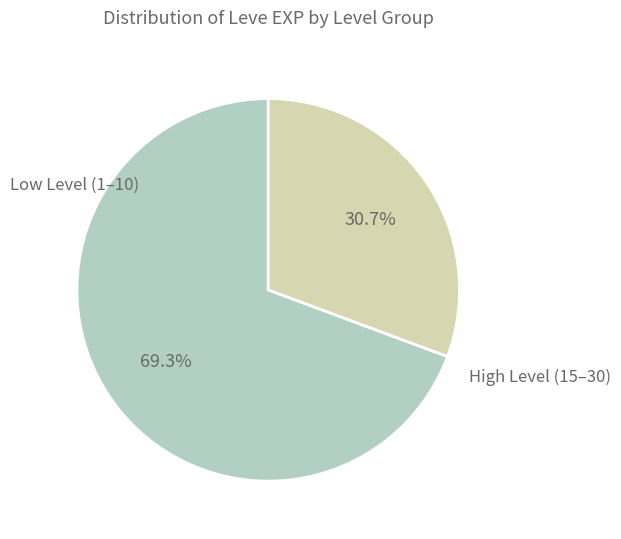

Which category has the smallest portion of the pie?

High Level (15–30)